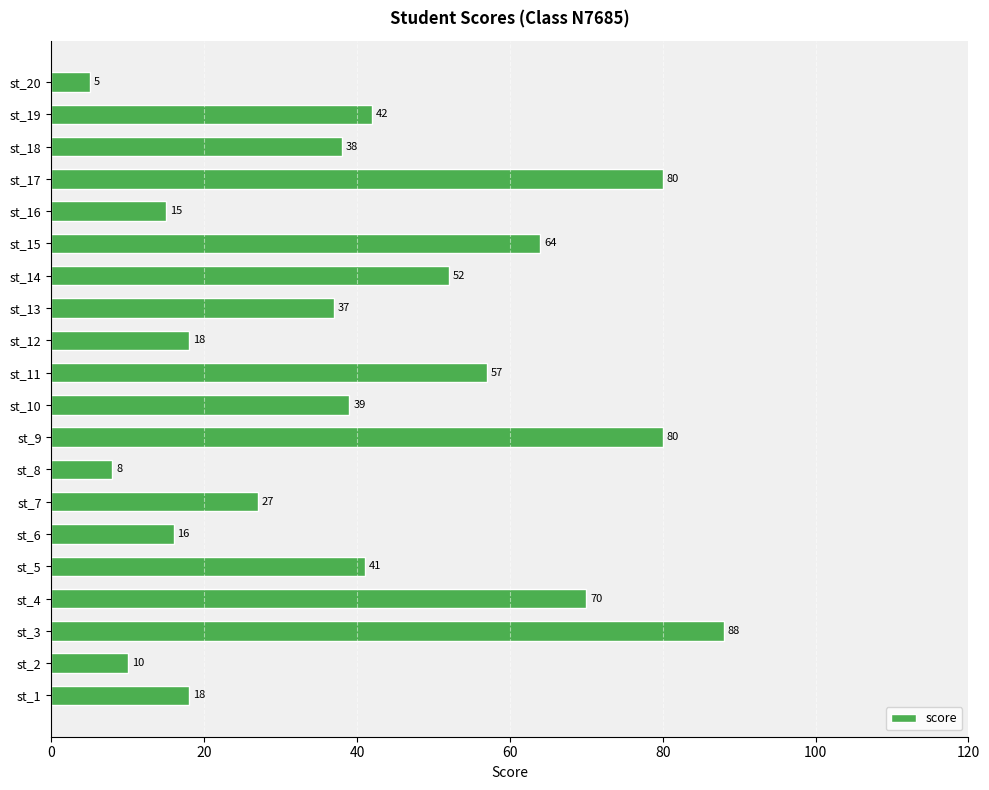

Reading bottom to top, list all the values displayed in this chart.

18	10	88	70	41	16	27	8	80	39	57	18	37	52	64	15	80	38	42	5